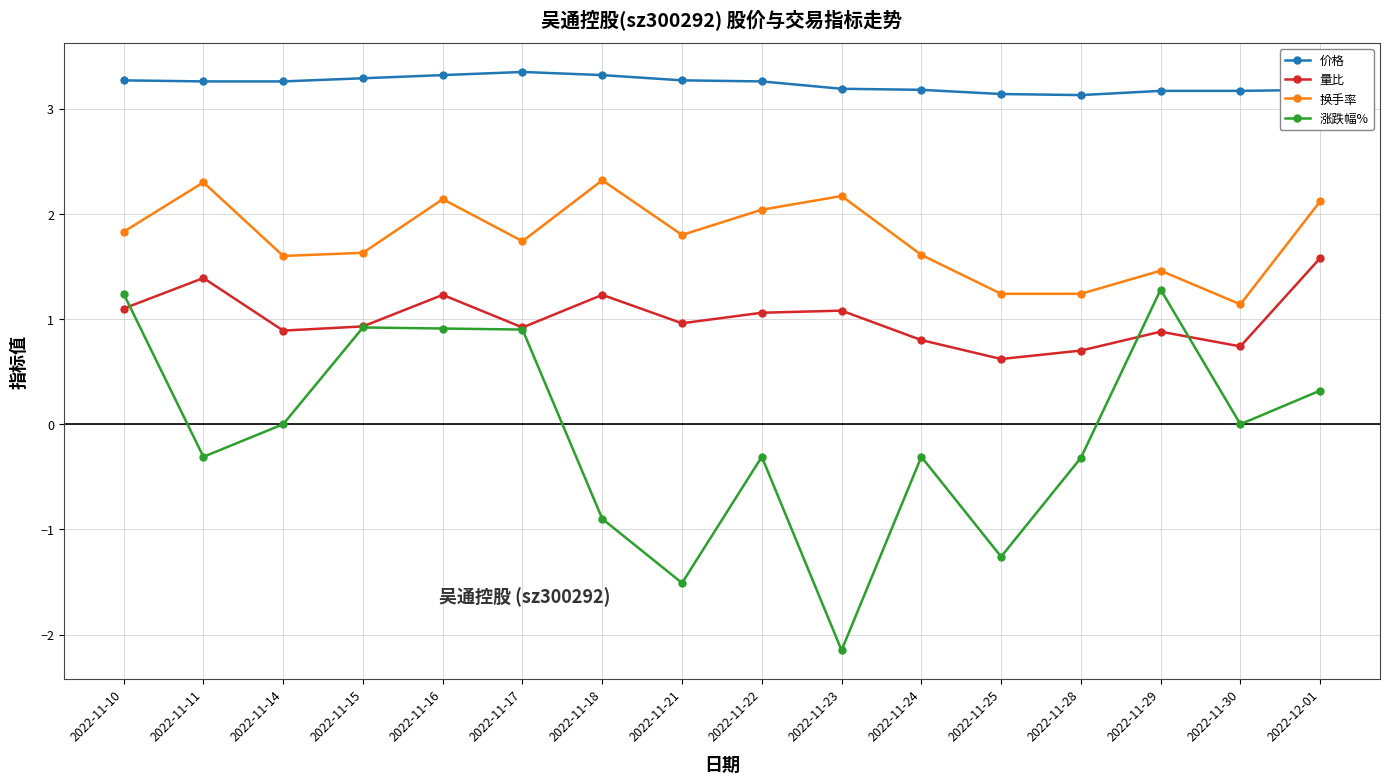

How many 价格 values are between 3 and 4?

16